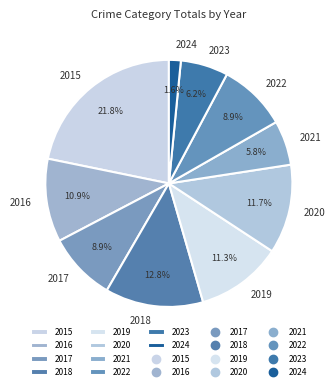

To the nearest percent, what is the average slice percentage?

10%